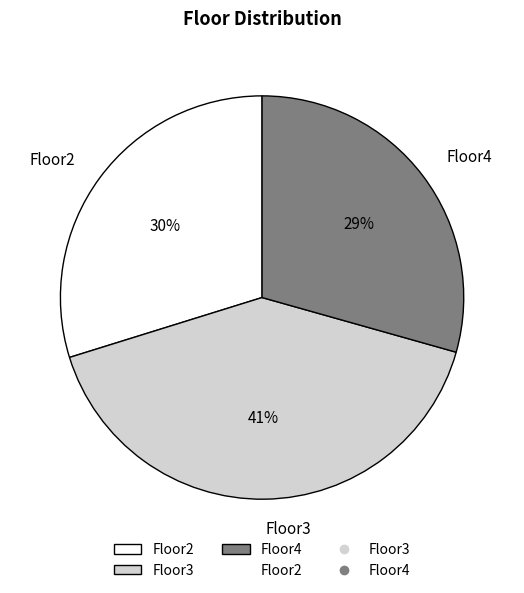

How many segments does this pie chart have?

3